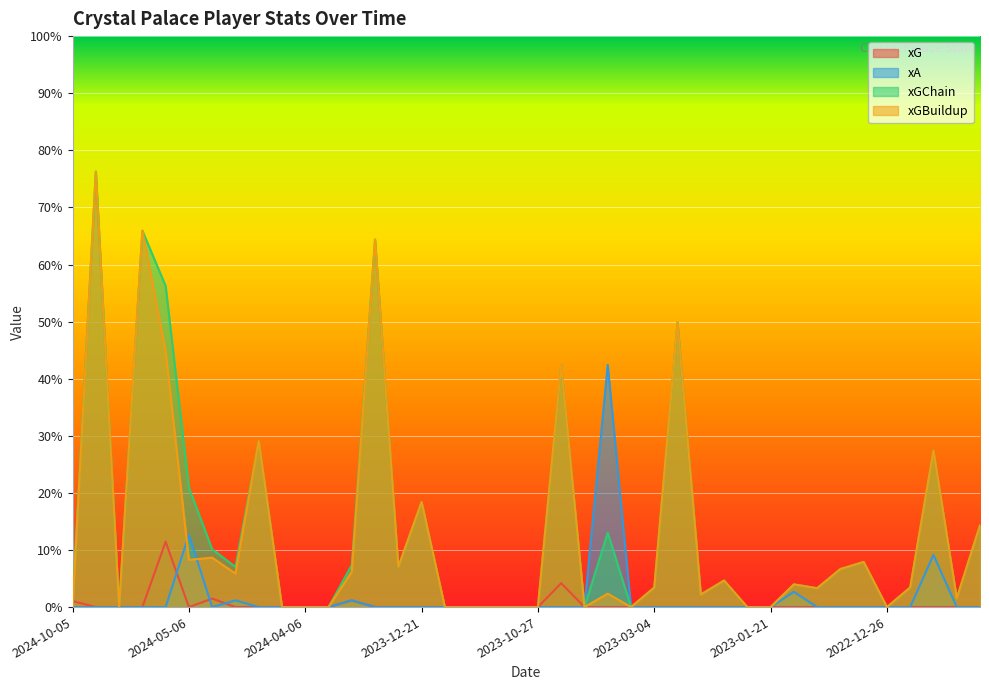

Does the chart display data point markers on the line(s)?

No